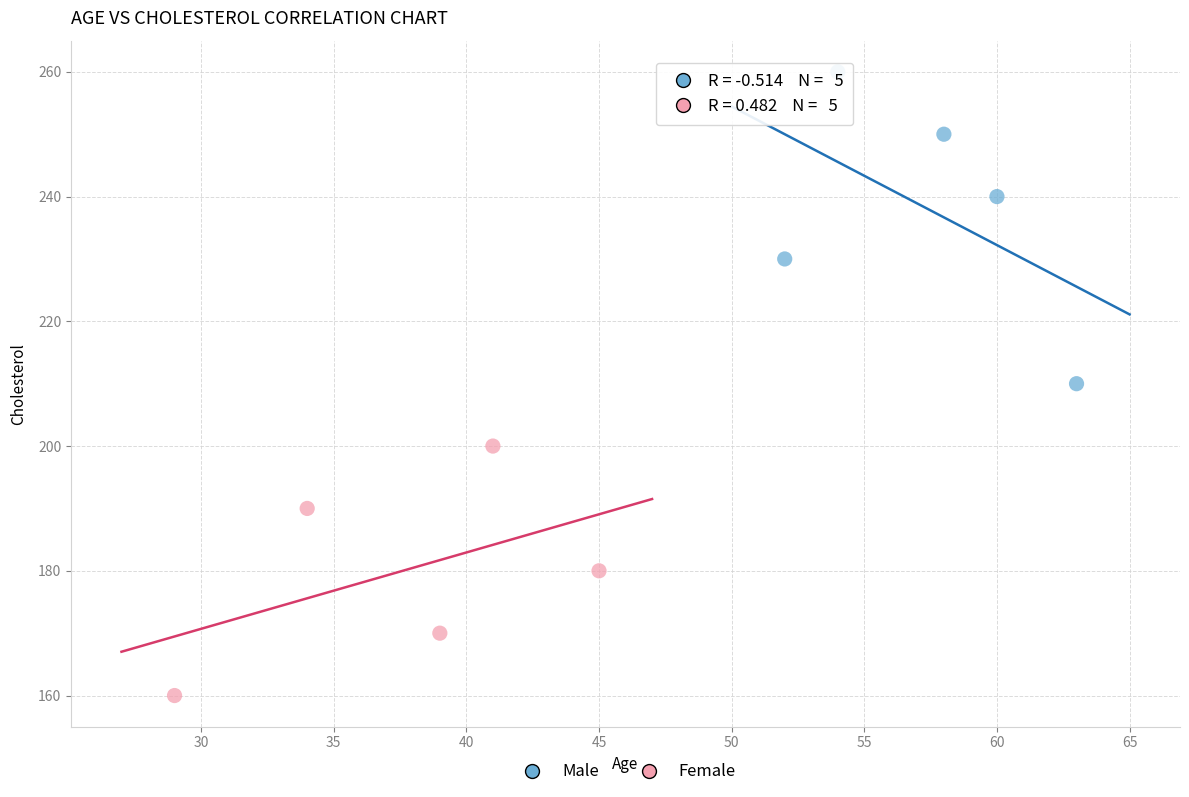

Which series contains the lowest Y value?

Female